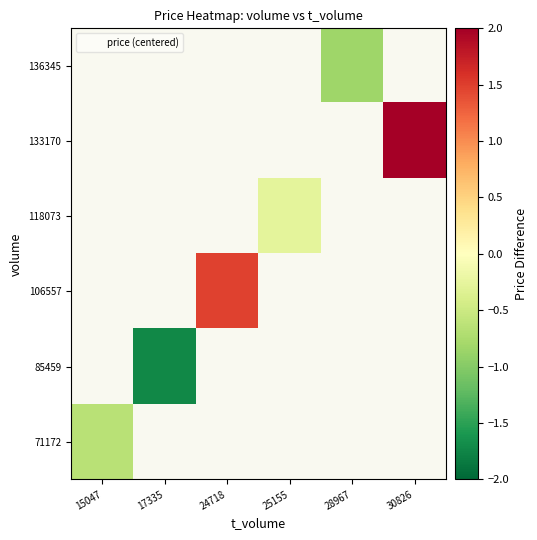

Rank the categories by 133170 value from lowest to highest.

15047, 17335, 24718, 25155, 28967, 30826